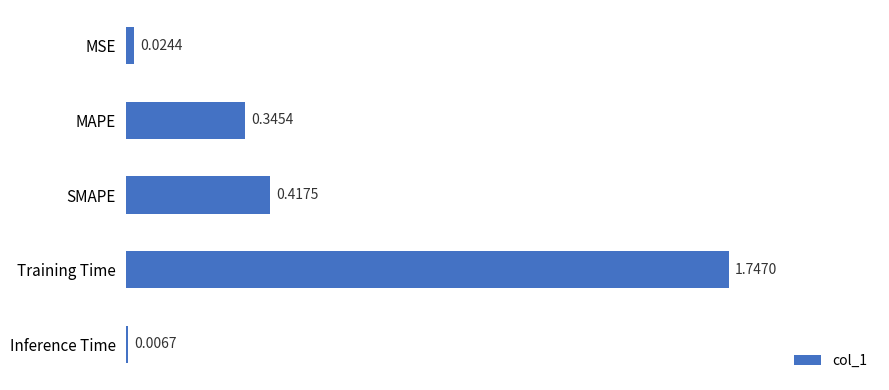

What is the label of the 4th bar from the top?

Training Time